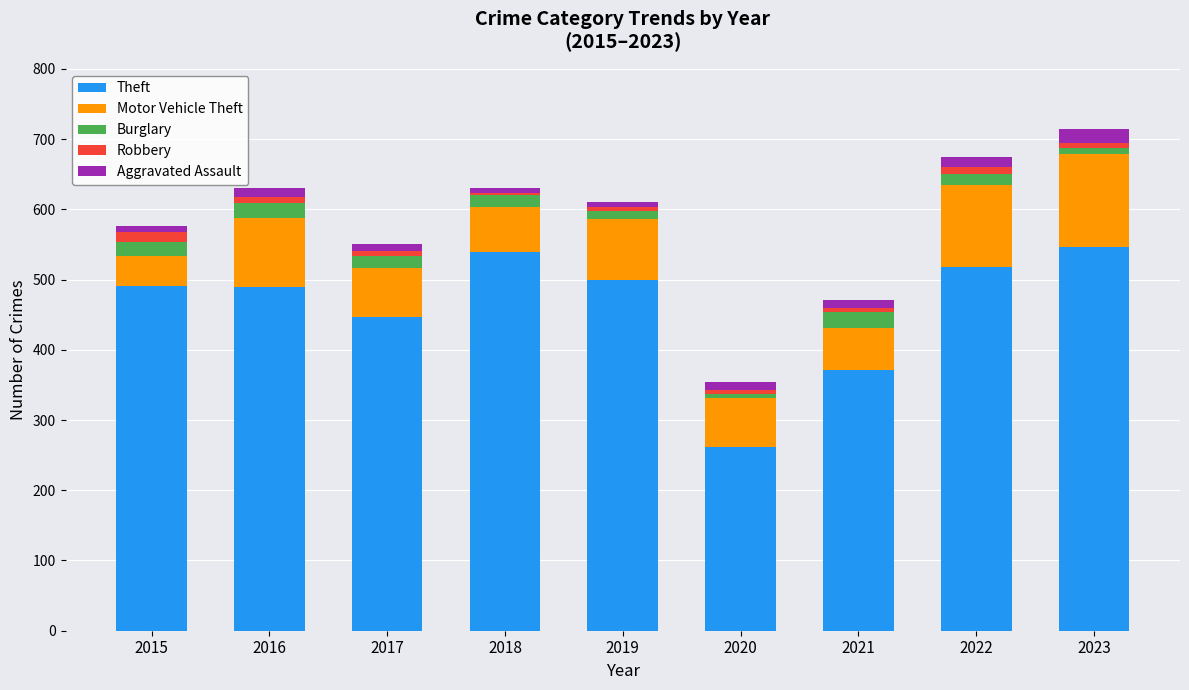

Are the bars horizontal?

No